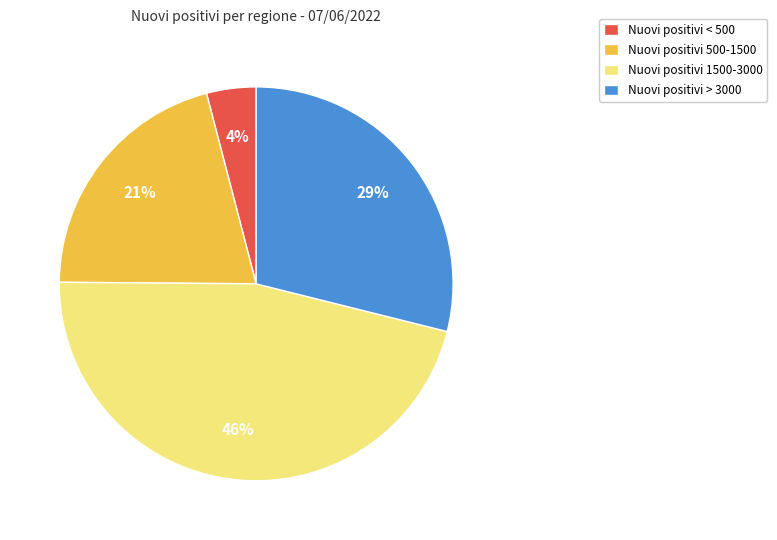

Which slice is the smallest?

Nuovi positivi < 500